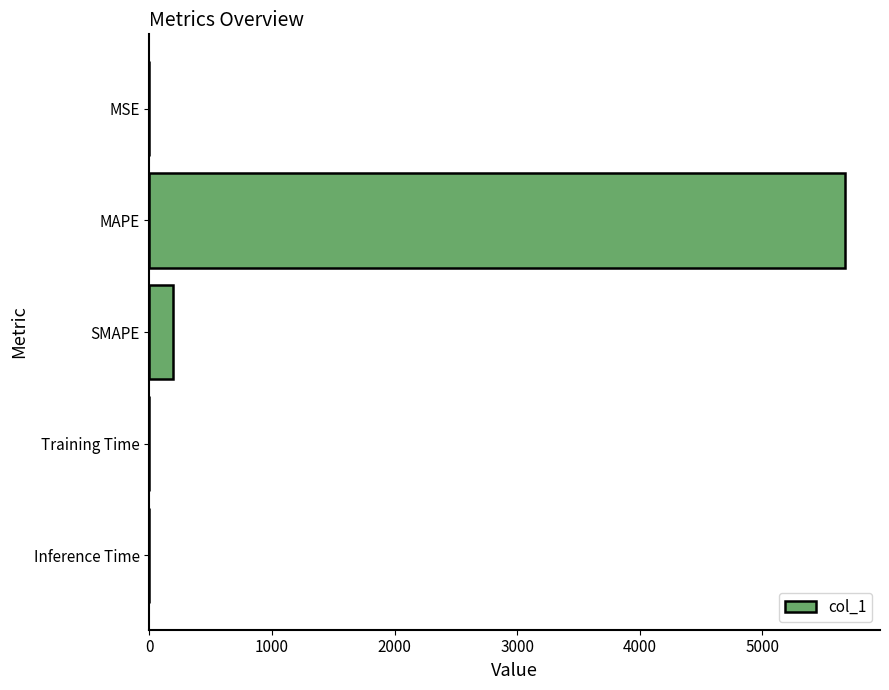

Which has a higher value, SMAPE or MSE?

SMAPE